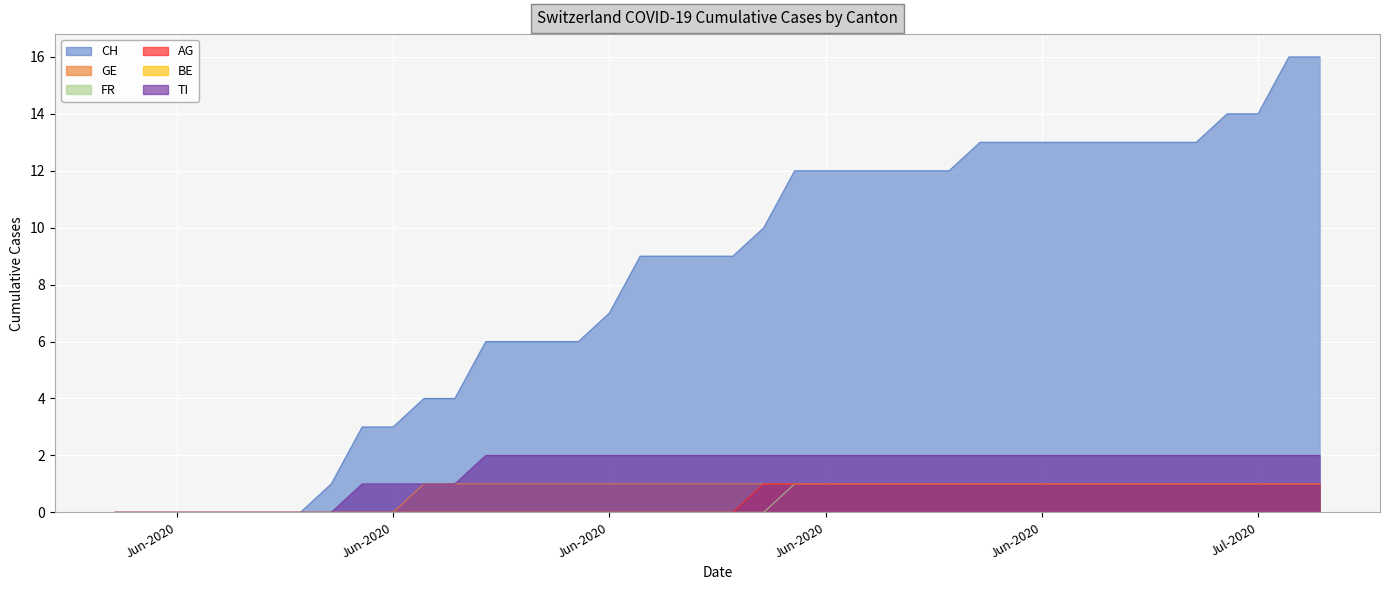

Reading left to right, transcribe all the data shown in this chart.

CH: 0	0	0	0	0	0	0	1	3	3	4	4	6	6	6	6	7	9	9	9	9	10	12	12	12	12	12	12	13	13	13	13	13	13	13	13	14	14	16	16
GE: 0	0	0	0	0	0	0	0	0	0	1	1	1	1	1	1	1	1	1	1	1	1	1	1	1	1	1	1	1	1	1	1	1	1	1	1	1	1	1	1
FR: 0	0	0	0	0	0	0	0	0	0	0	0	0	0	0	0	0	0	0	0	0	0	1	1	1	1	1	1	1	1	1	1	1	1	1	1	1	1	1	1
AG: 0	0	0	0	0	0	0	0	0	0	0	0	0	0	0	0	0	0	0	0	0	1	1	1	1	1	1	1	1	1	1	1	1	1	1	1	1	1	1	1
TI: 0	0	0	0	0	0	0	0	1	1	1	1	2	2	2	2	2	2	2	2	2	2	2	2	2	2	2	2	2	2	2	2	2	2	2	2	2	2	2	2